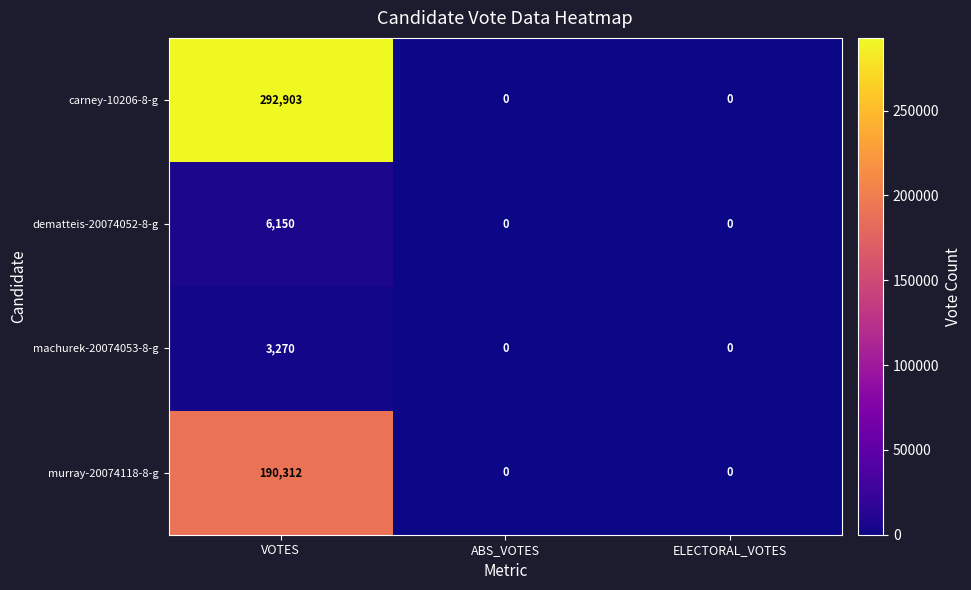

At which category is the sum across all series the highest?

VOTES